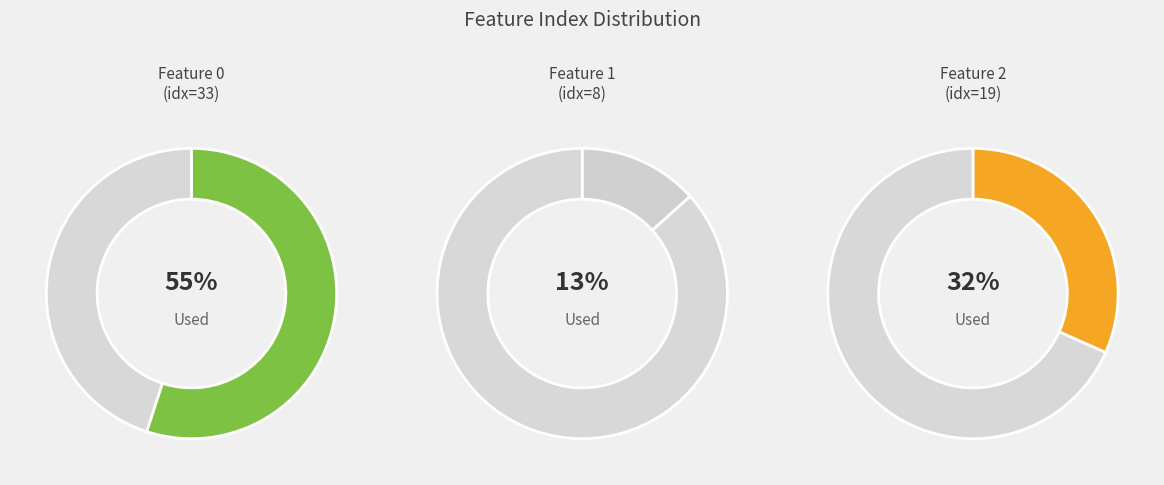

Is there a majority slice in this chart?

Yes